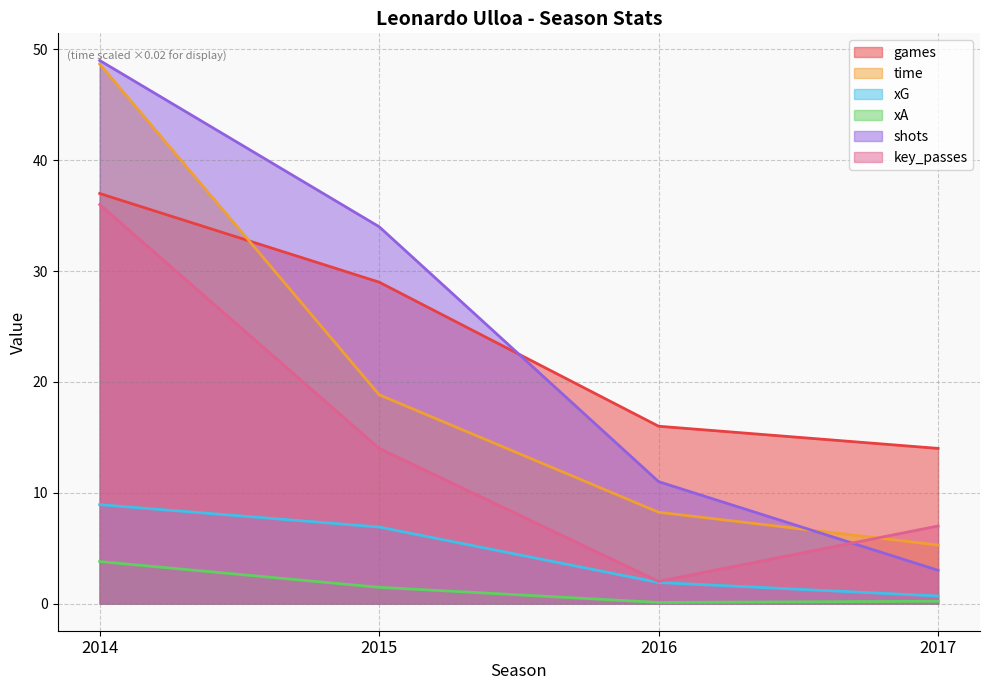

At how many categories does at least one series exceed 37?

1